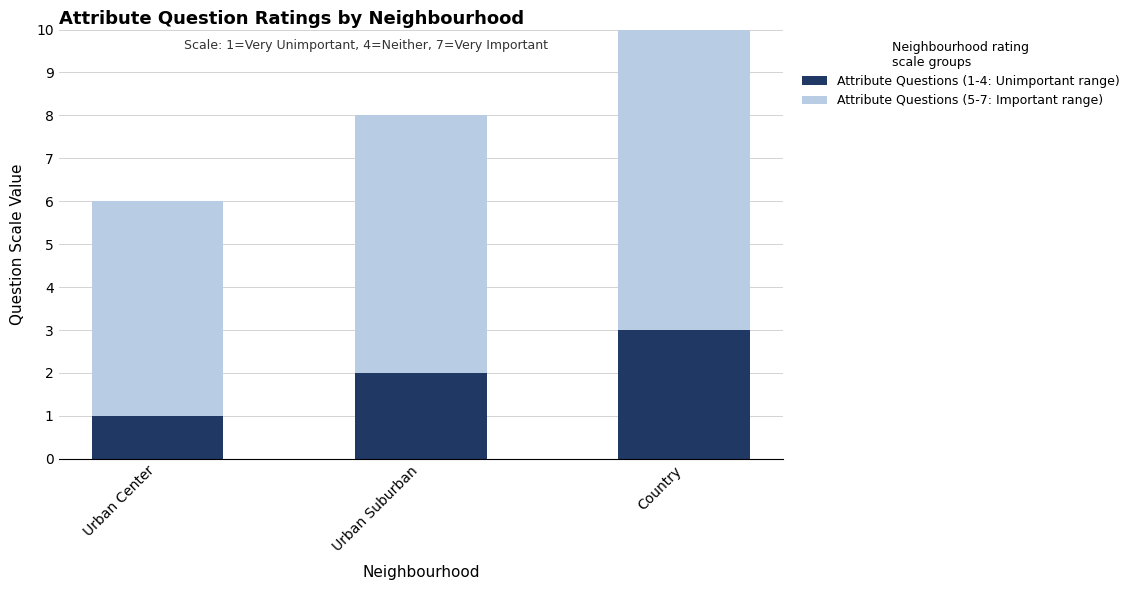

What is the difference between the maximum and minimum values in the Attribute Questions (1-4: Unimportant range) series?

2